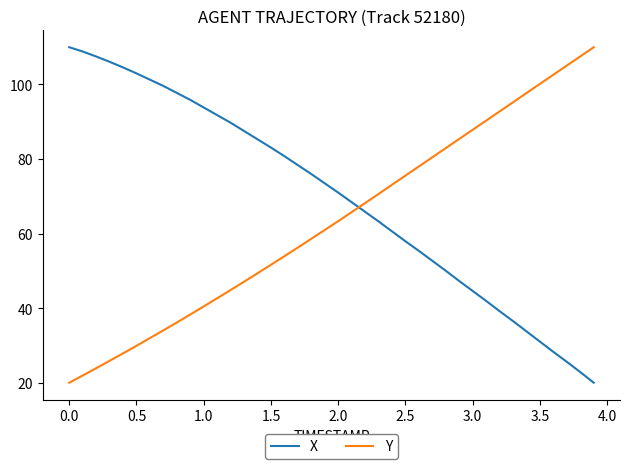

What is the difference between the maximum and minimum values in the X series?

90.0